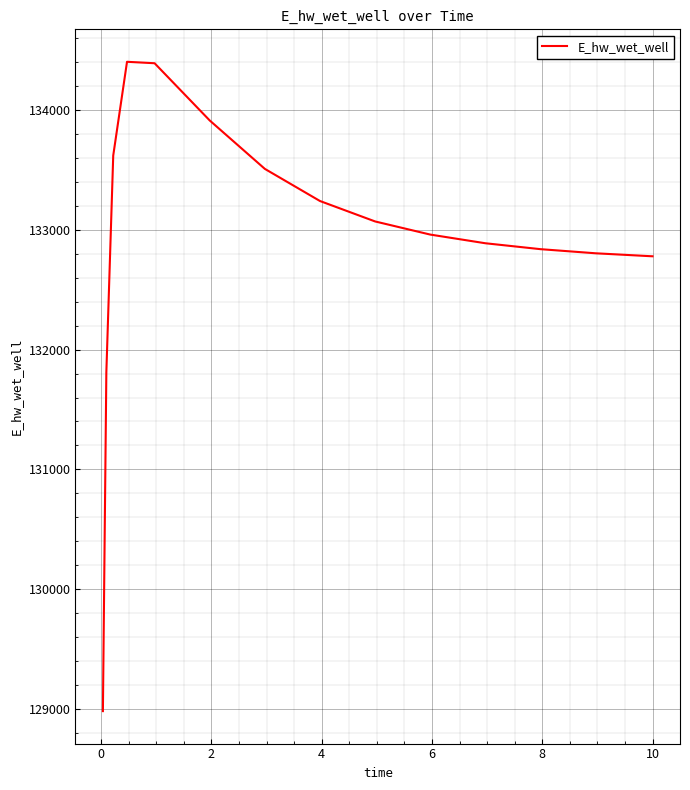

What is the maximum value shown in the chart?

134399.1